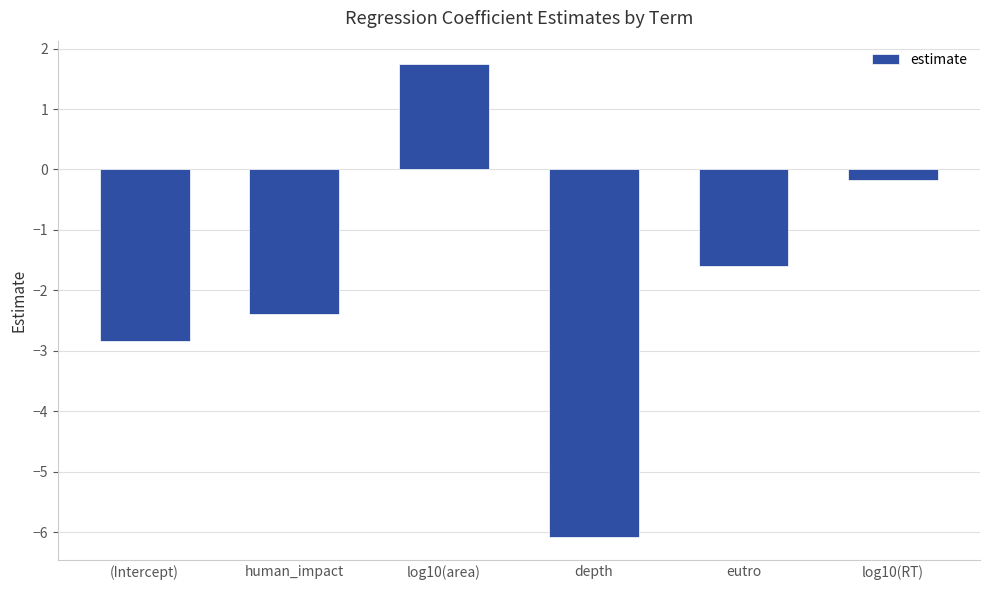

What value does the data have at log10(RT)?

-0.2